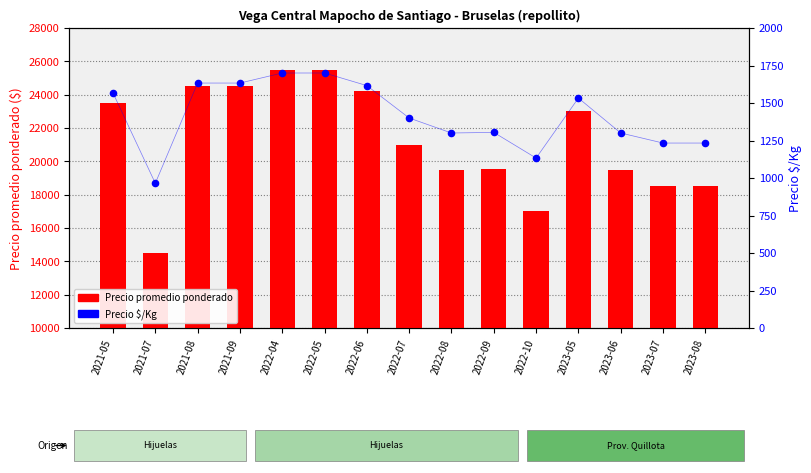

Which series has the largest total across all categories?

Precio promedio ponderado